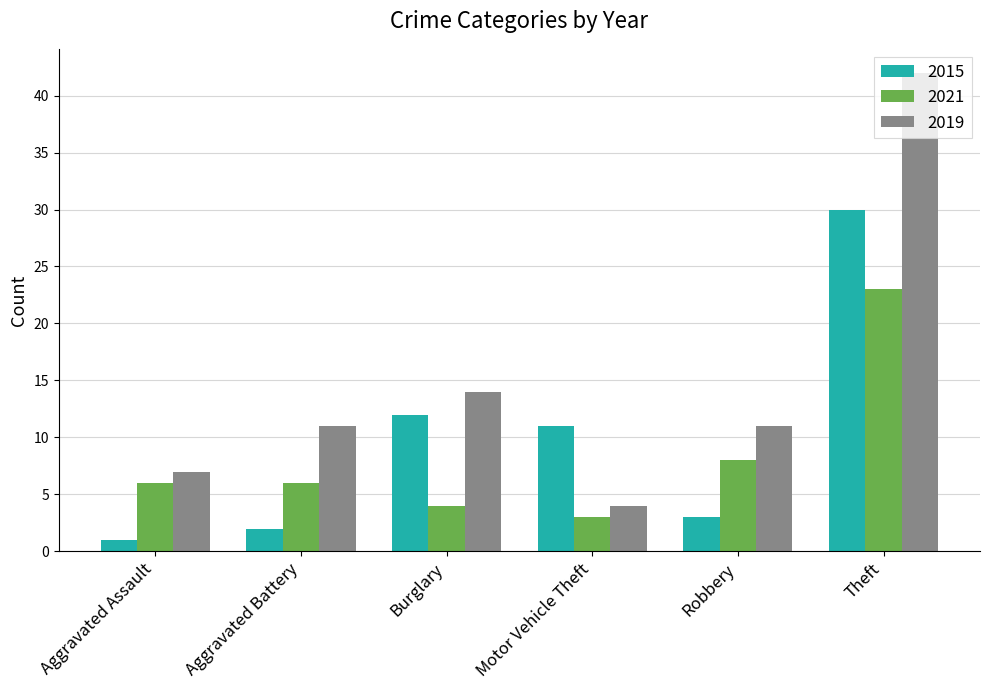

How many bars are there in each group?

3